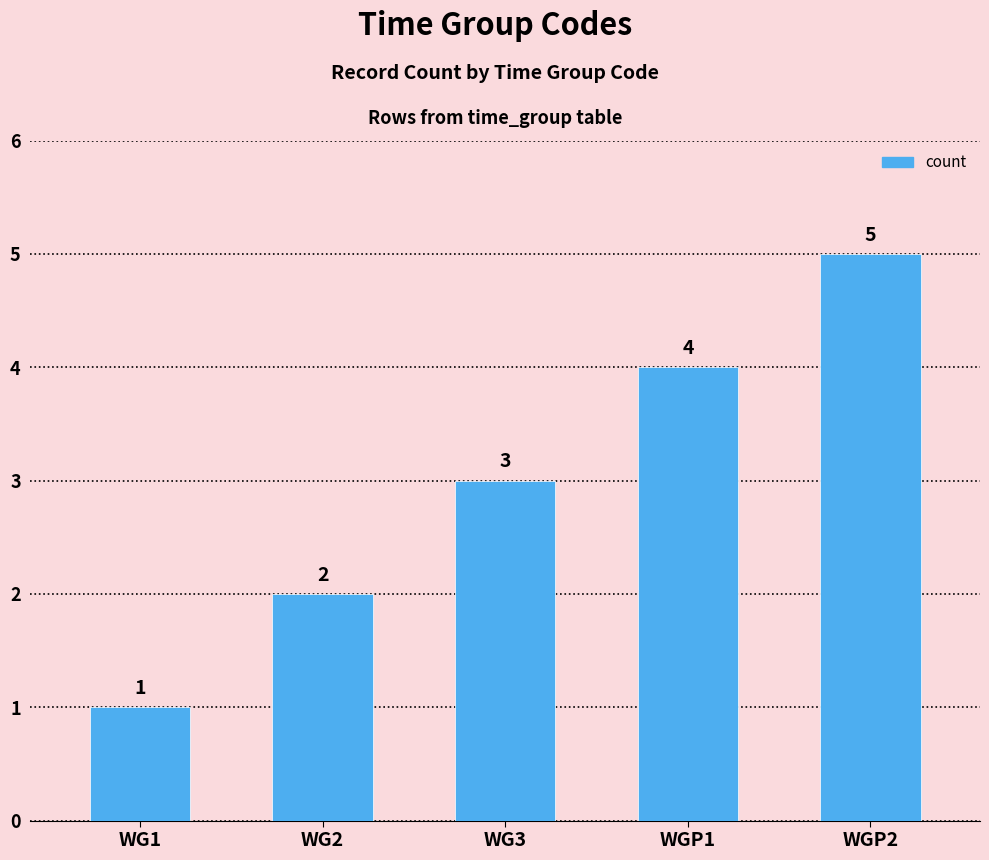

What is the value of the 5th bar from the left?

5